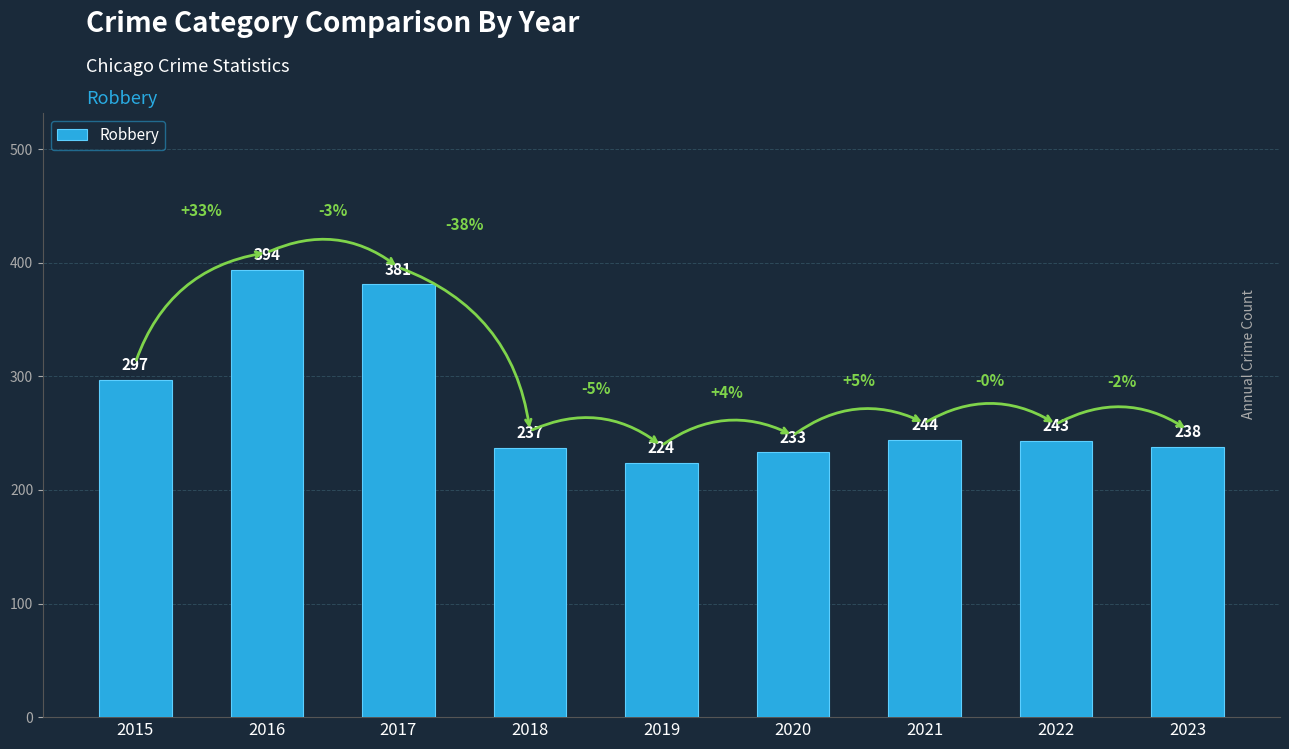

True or false: the data shows 90 at 2017.

False